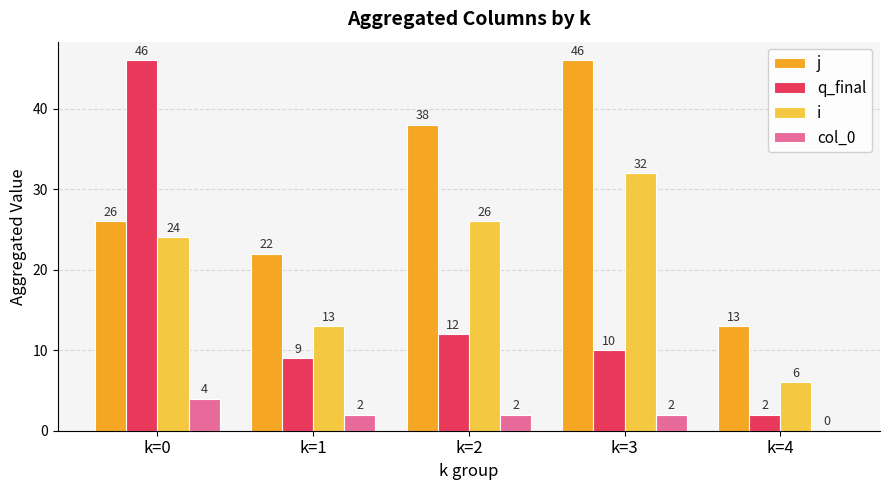

Which category has the highest value in the q_final series?

k=0